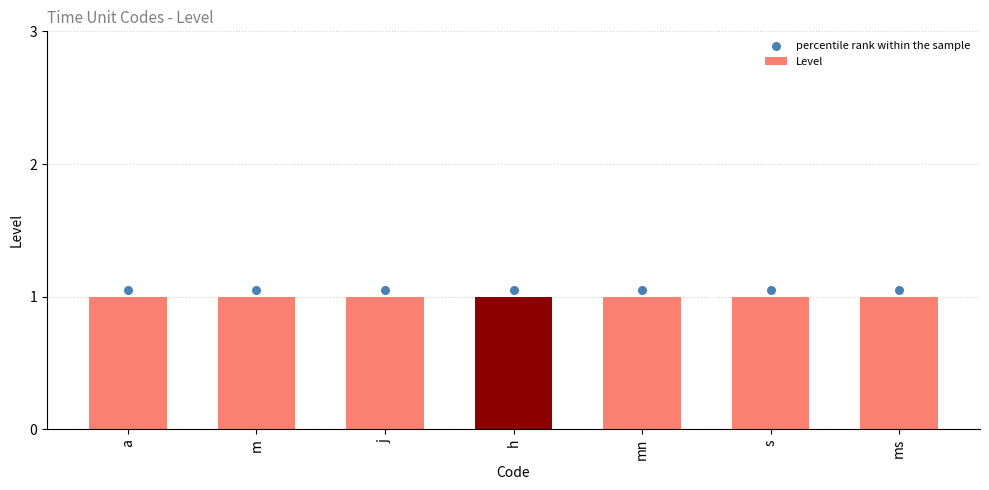

What are all the series names shown in the legend?

Level, percentile rank within the sample